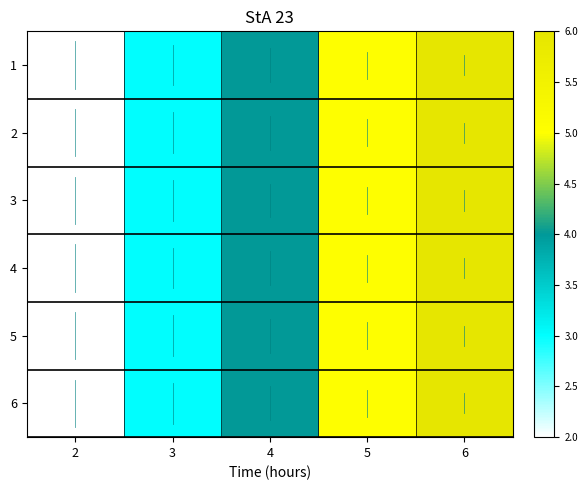

Which series has the widest spread of values?

1